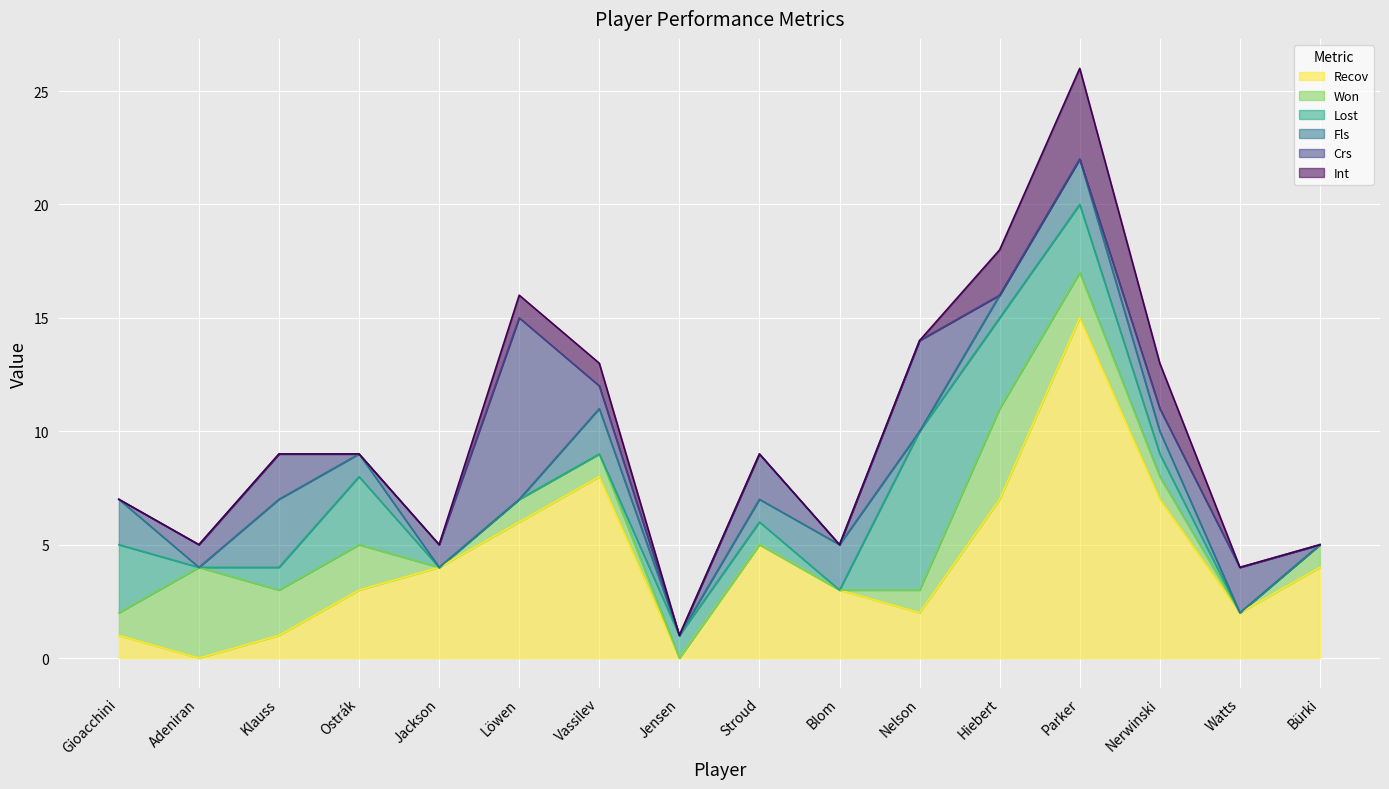

Reading left to right, what are all the values shown in this chart?

Recov: Gioacchini=1	Adeniran=0	Klauss=1	Ostrák=3	Jackson=4	Löwen=6	Vassilev=8	Jensen=0	Stroud=5	Blom=3	Nelson=2	Hiebert=7	Parker=15	Nerwinski=7	Watts=2	Bürki=4
Won: Gioacchini=1	Adeniran=4	Klauss=2	Ostrák=2	Jackson=0	Löwen=1	Vassilev=1	Jensen=0	Stroud=0	Blom=0	Nelson=1	Hiebert=4	Parker=2	Nerwinski=1	Watts=0	Bürki=1
Lost: Gioacchini=3	Adeniran=0	Klauss=1	Ostrák=3	Jackson=0	Löwen=0	Vassilev=0	Jensen=1	Stroud=1	Blom=0	Nelson=7	Hiebert=4	Parker=3	Nerwinski=1	Watts=0	Bürki=0
Fls: Gioacchini=2	Adeniran=0	Klauss=3	Ostrák=1	Jackson=0	Löwen=0	Vassilev=2	Jensen=0	Stroud=1	Blom=2	Nelson=0	Hiebert=1	Parker=2	Nerwinski=1	Watts=0	Bürki=0
Crs: Gioacchini=0	Adeniran=1	Klauss=2	Ostrák=0	Jackson=1	Löwen=8	Vassilev=1	Jensen=0	Stroud=2	Blom=0	Nelson=4	Hiebert=0	Parker=0	Nerwinski=1	Watts=2	Bürki=0
Int: Gioacchini=0	Adeniran=0	Klauss=0	Ostrák=0	Jackson=0	Löwen=1	Vassilev=1	Jensen=0	Stroud=0	Blom=0	Nelson=0	Hiebert=2	Parker=4	Nerwinski=2	Watts=0	Bürki=0